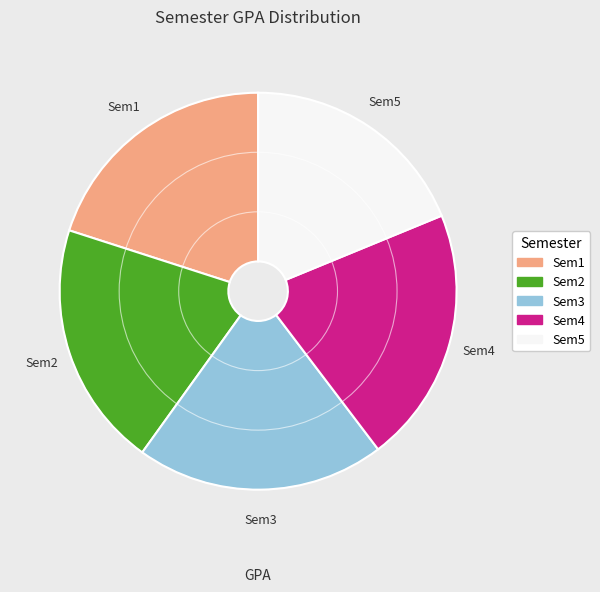

Approximately how many times larger is the value at Sem3 compared to Sem1?

1.0